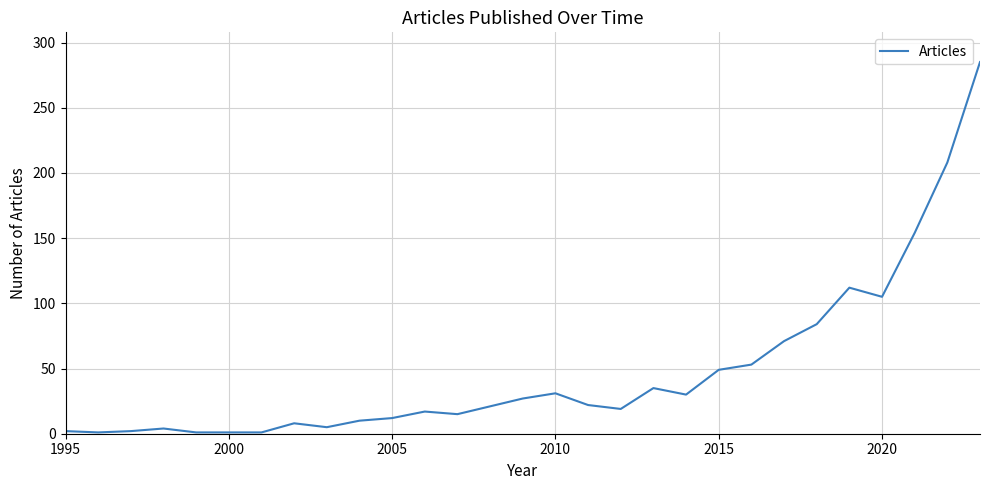

What is the greatest value displayed?

285